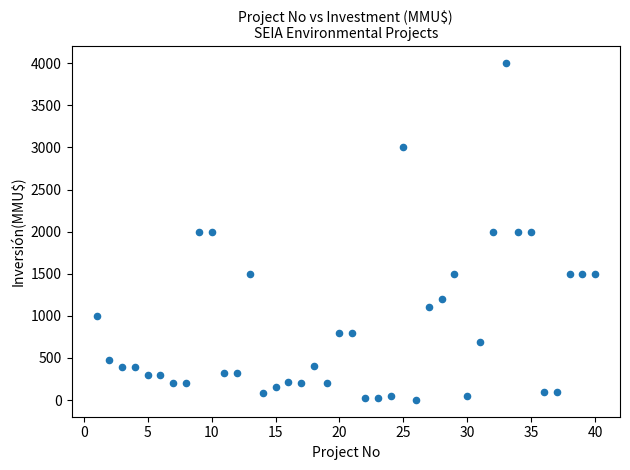

What is the range of Y values (max minus min)?

3998